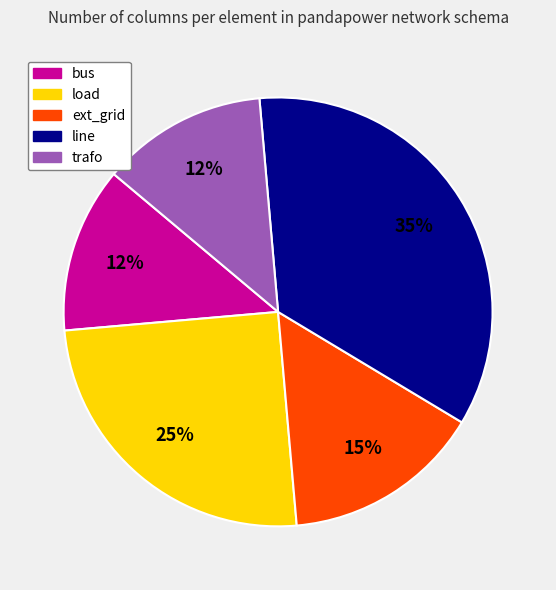

Combined, do line and load account for over 50%?

Yes